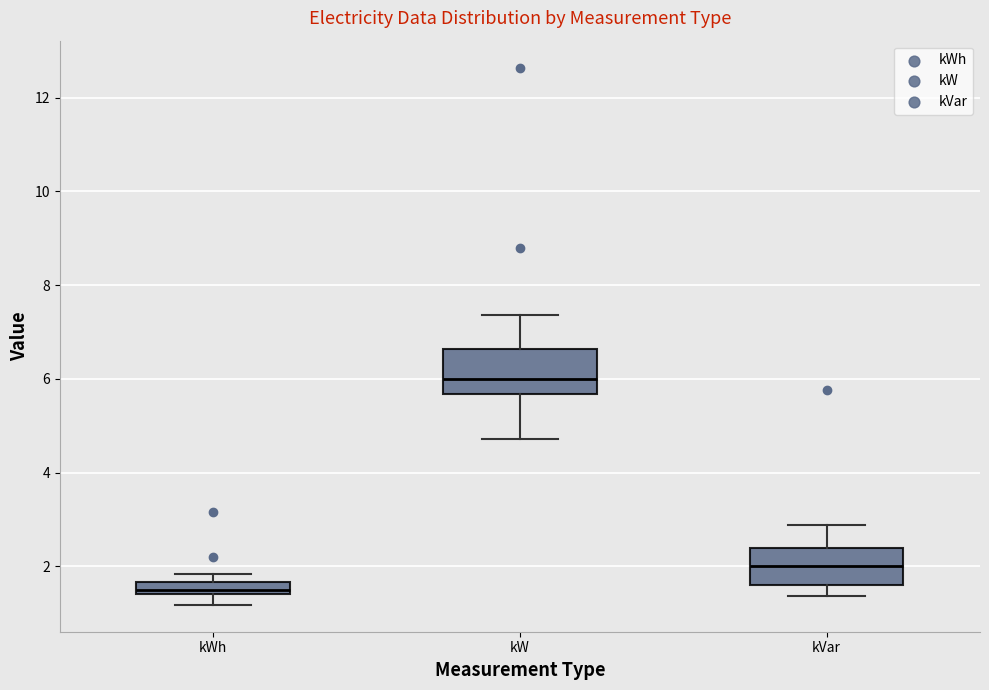

Where does the upper whisker of the box for kW end on the y-axis? The values are not printed on the chart, so give them approximately, as read against the axis.

7.4